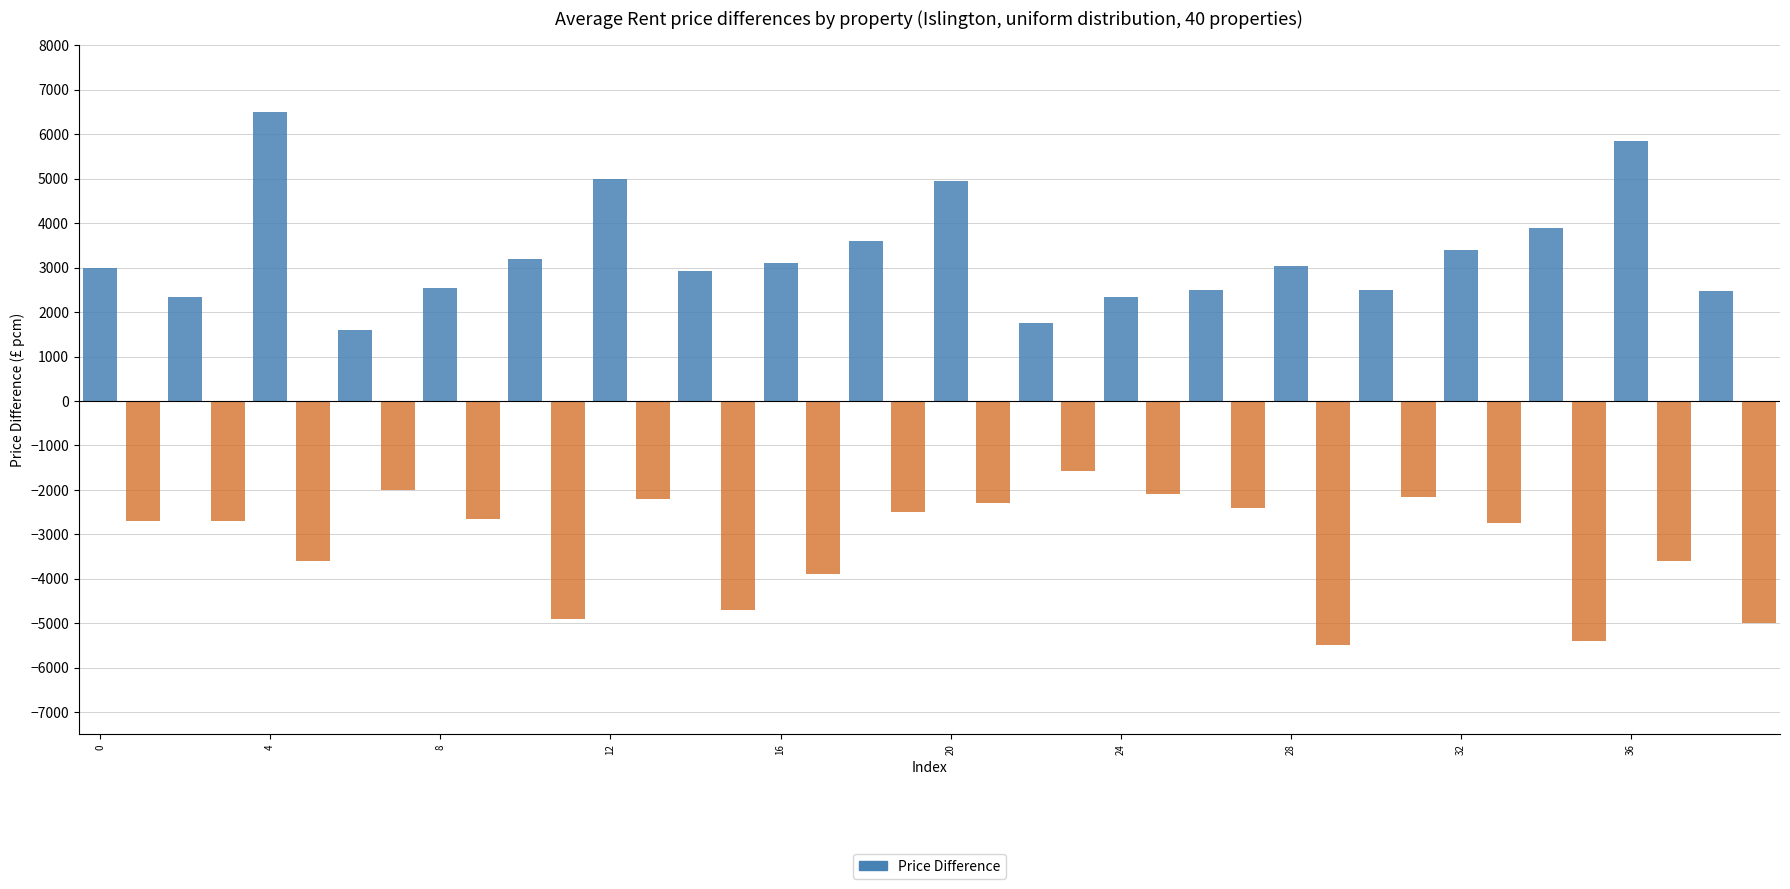

How many categories are shown in the chart?

40